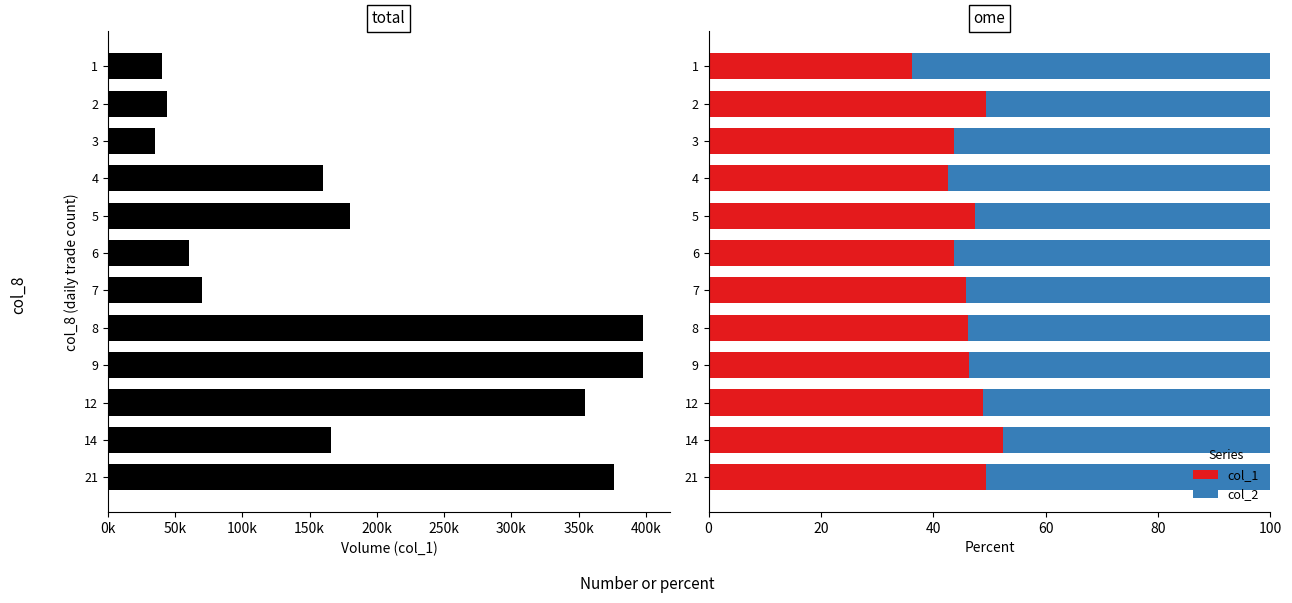

At 6, list the series in order from largest to smallest.

col_2, col_1